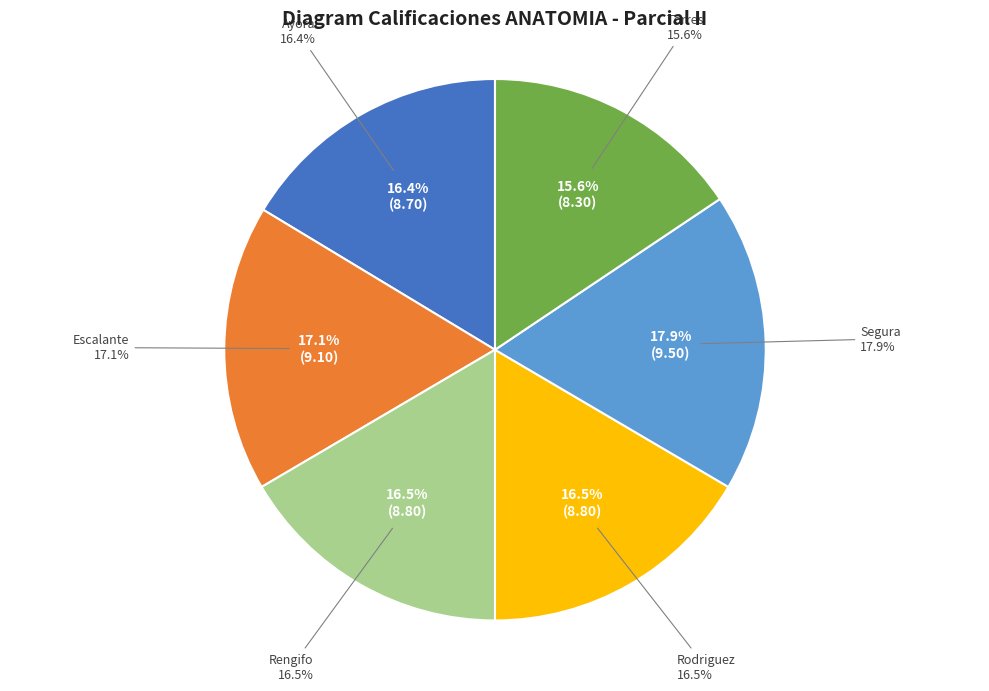

Rank the categories by value from lowest to highest.

TORRES FREIRE MARIA DE LOS ANGELES, AYORA PAGUAY MELANIE GEOVANA, RENGIFO TREJO JOE ANTHONY, RODRIGUEZ ARANA MARCOS ANTONIO, ESCALANTE OBREGON ARLETH CAROL, SEGURA ESCALA SIMONE JAZMIN